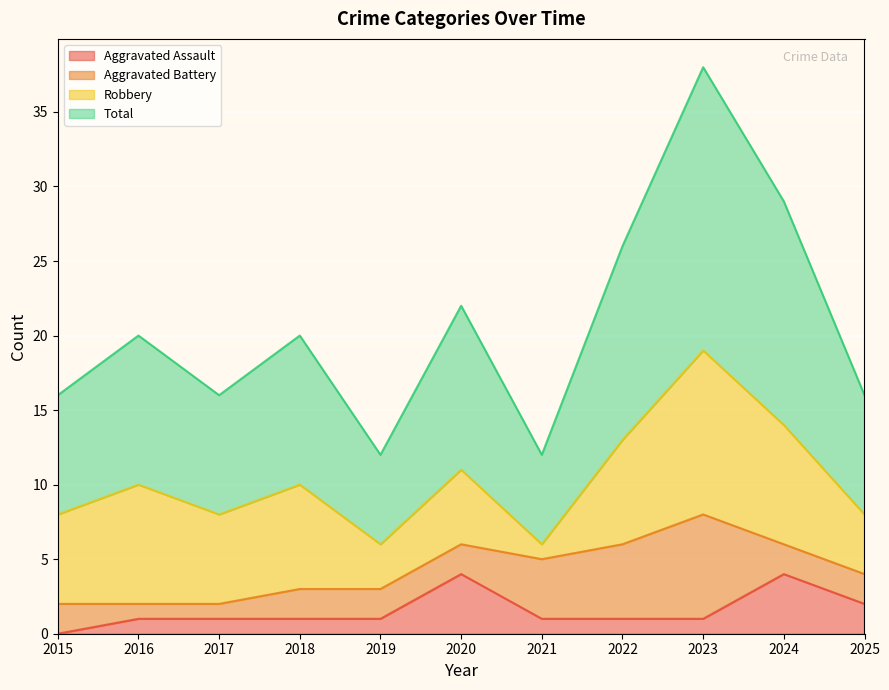

True or false: Total and Aggravated Assault intersect in this chart.

False